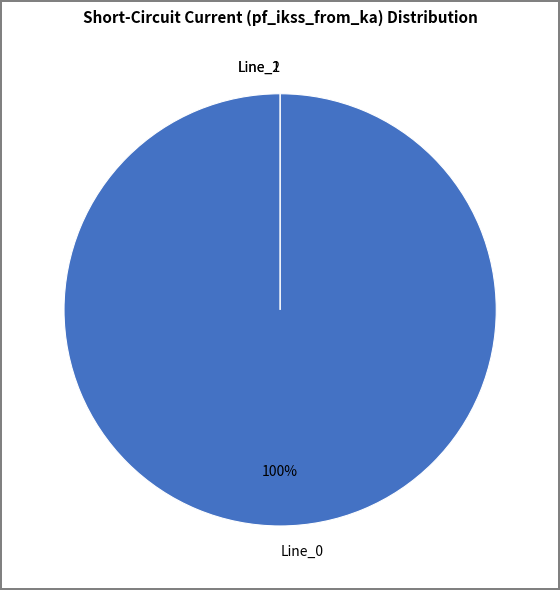

Which category accounts for the majority?

Line_0